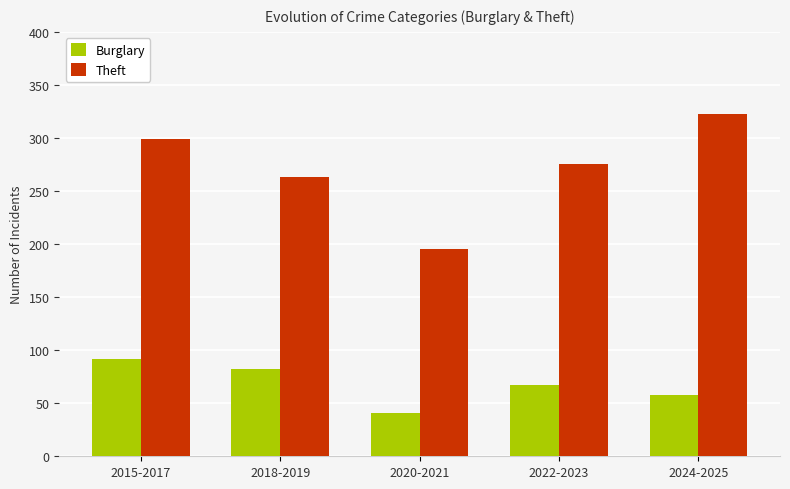

What is the label of the 2nd bar from the right?

2022-2023